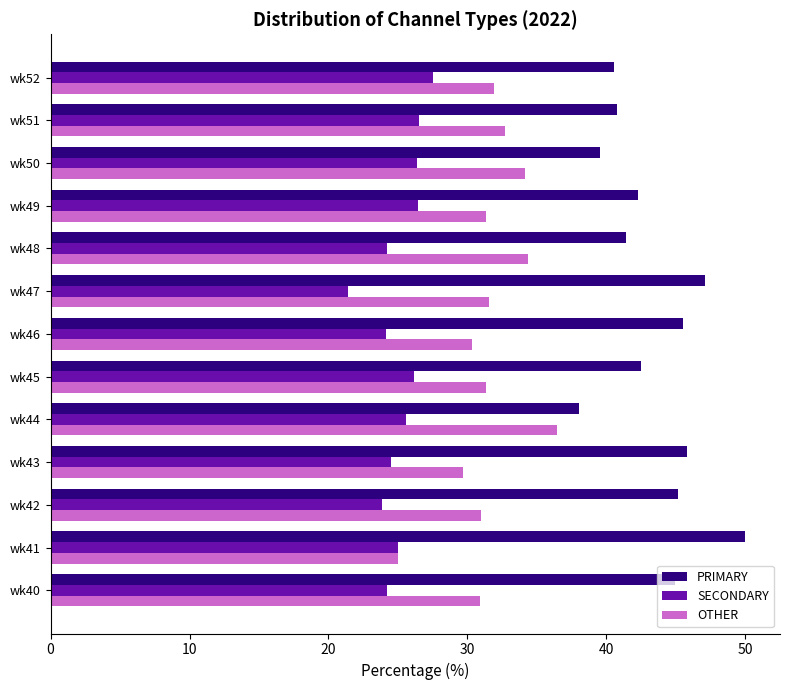

At wk46, list the series in order from smallest to largest.

SECONDARY, OTHER, PRIMARY